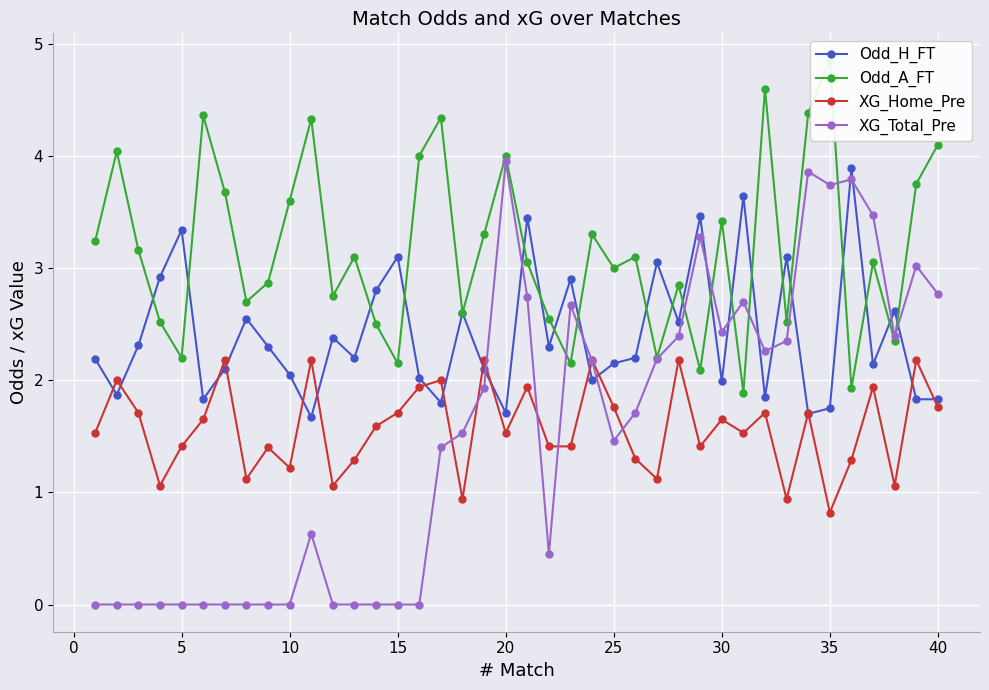

True or false: Odd_H_FT has more than 1 interior local peaks.

True